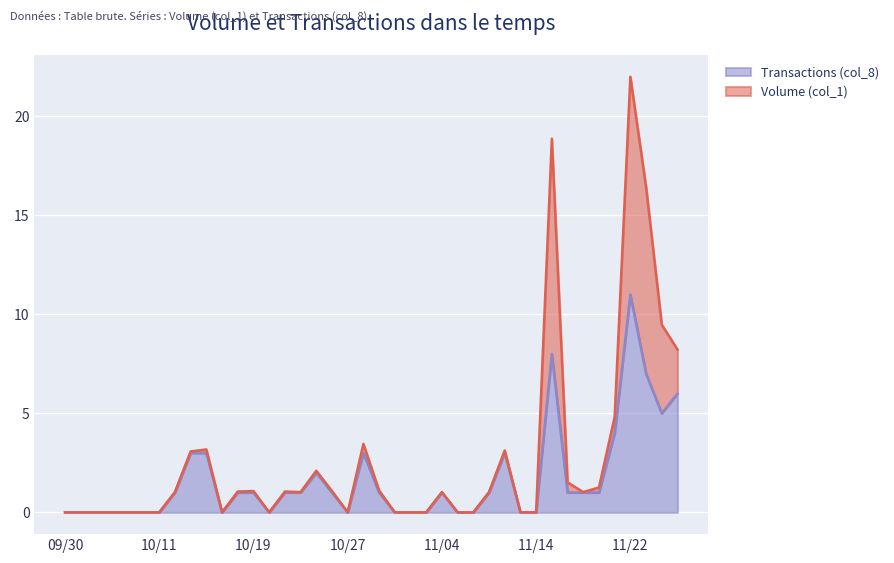

The value at 100/11/08 is -7. True or false?

False